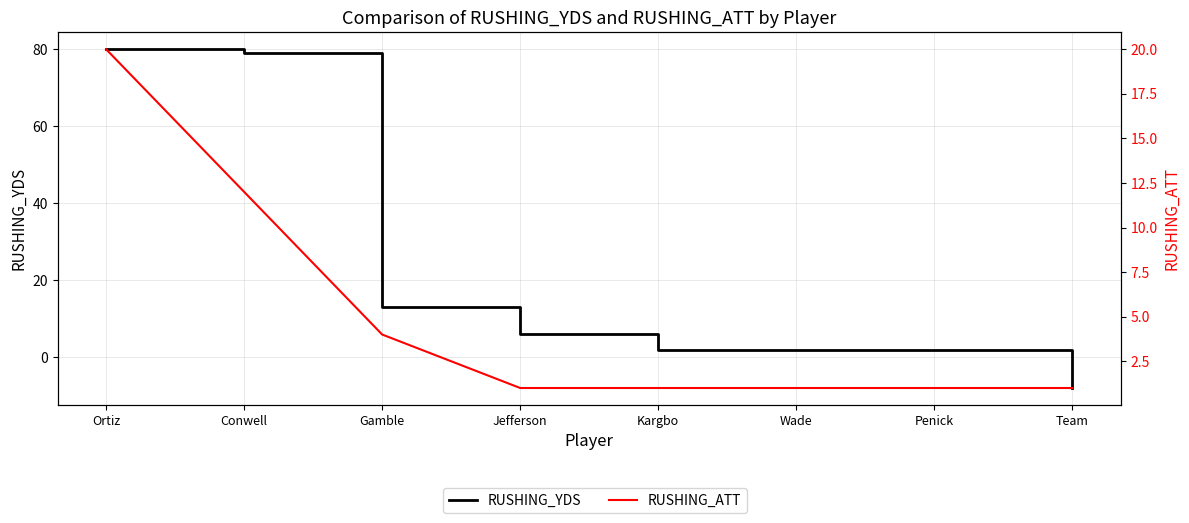

Is this an area chart (filled region under the line)?

No